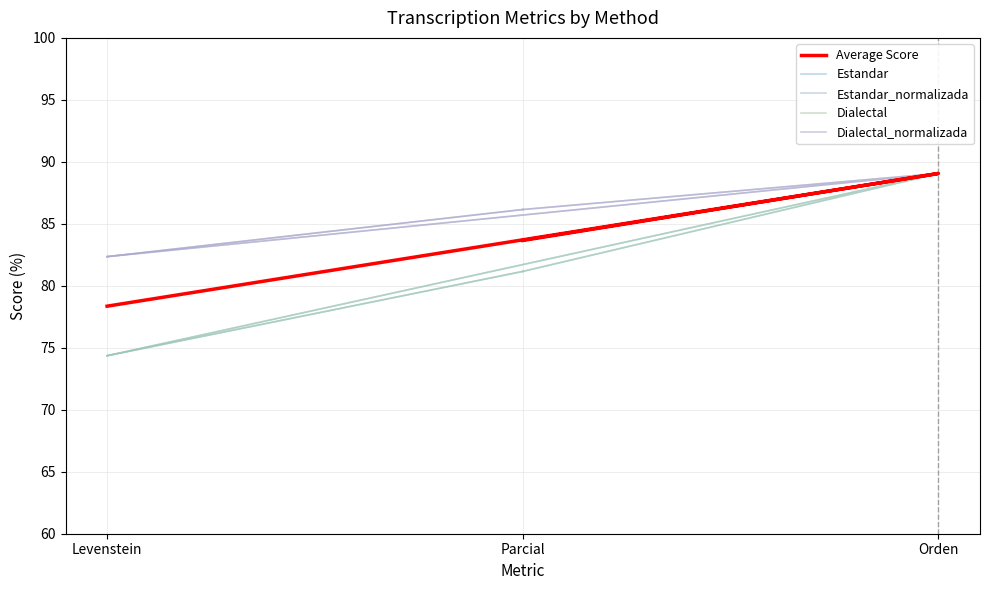

At how many categories does at least one series exceed 84?

2